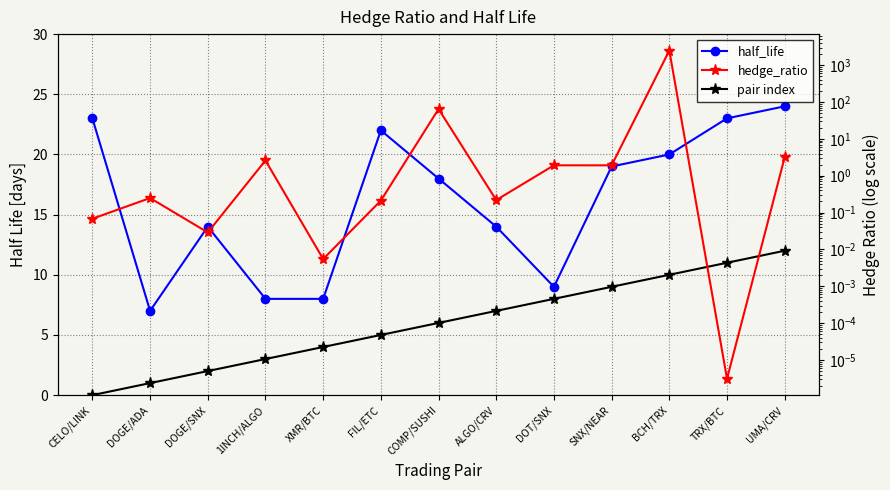

What are all the series names shown in the legend?

half_life, pair index, hedge_ratio